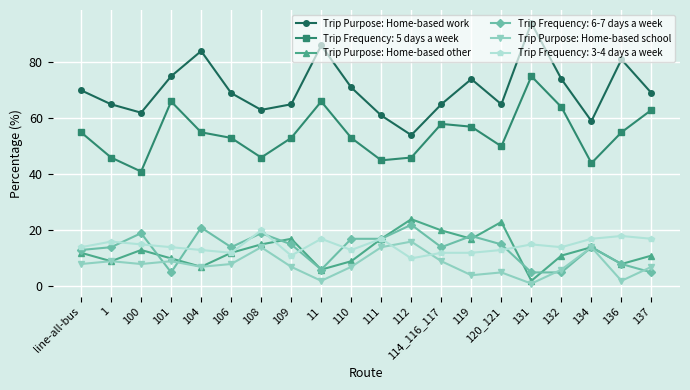

How many distinct data groups are displayed?

6